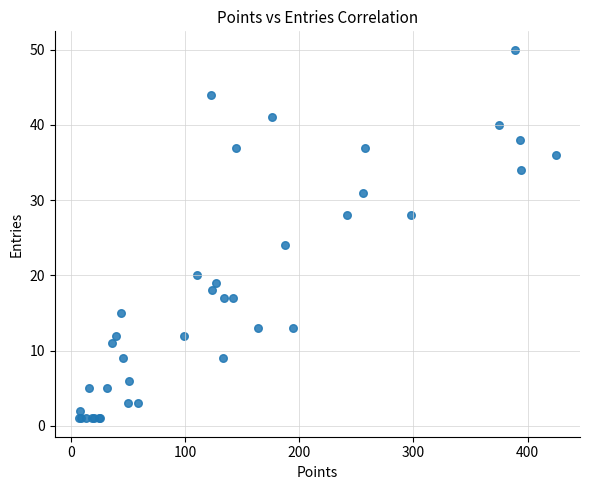

What Y value in the scatter plot is closest to 25?

24